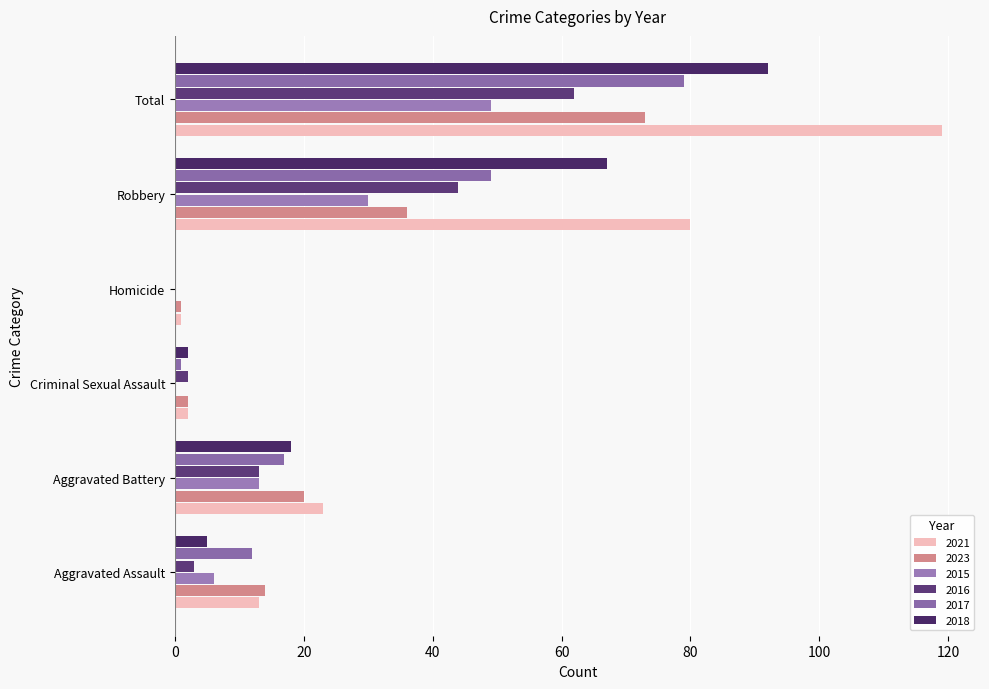

What is the label of the 4th bar from the left?

Homicide